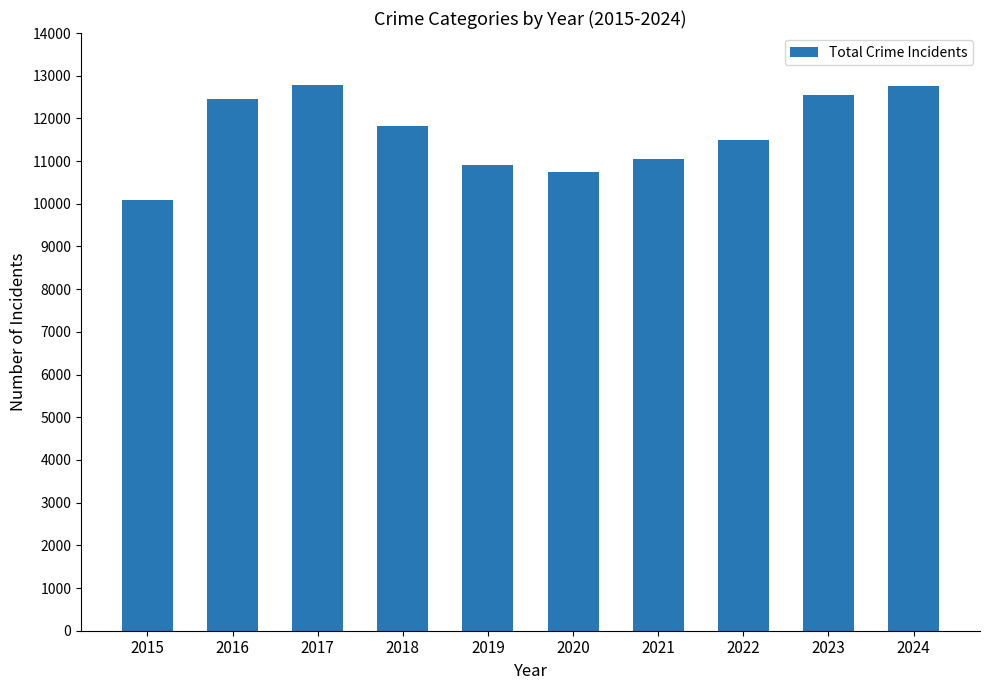

True or false: the data shows 6550 at 2020.

False